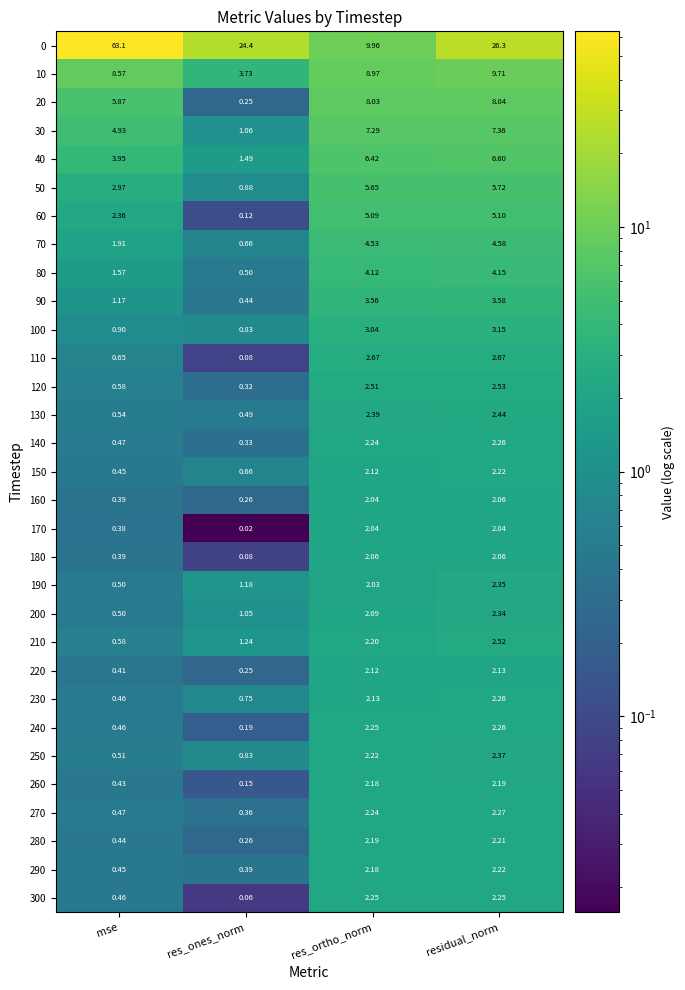

List the labels in order of 260 value, smallest first.

res_ones_norm, mse, res_ortho_norm, residual_norm